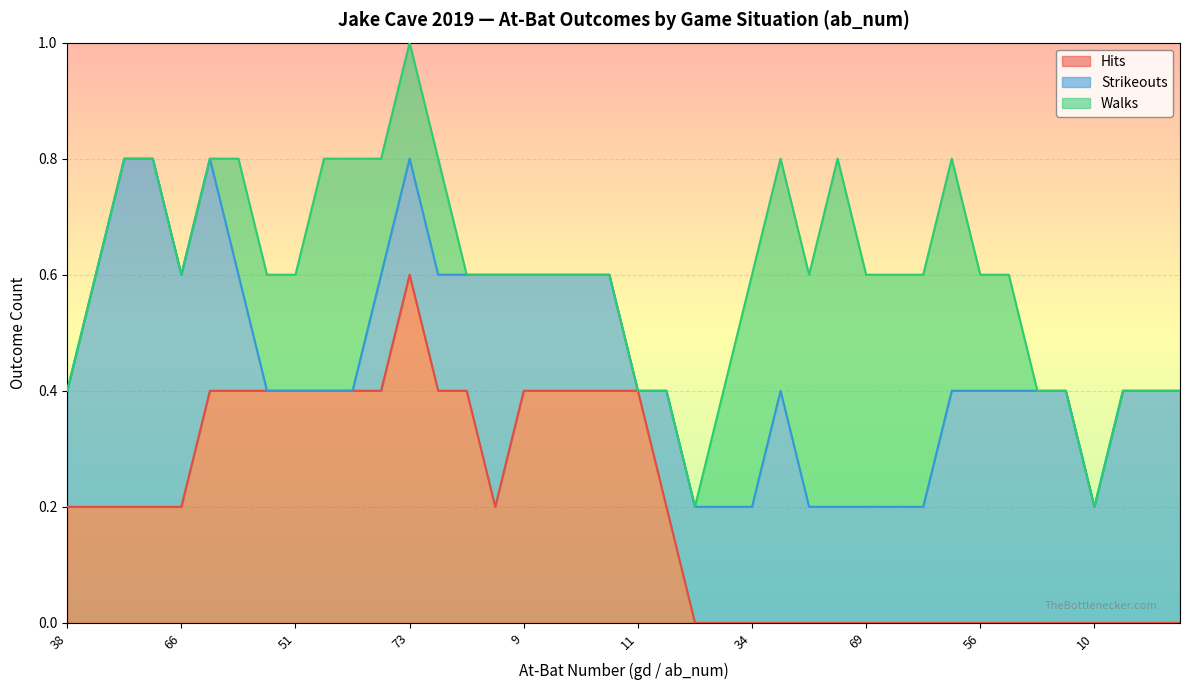

What is the highest value of the Hits series?

0.6